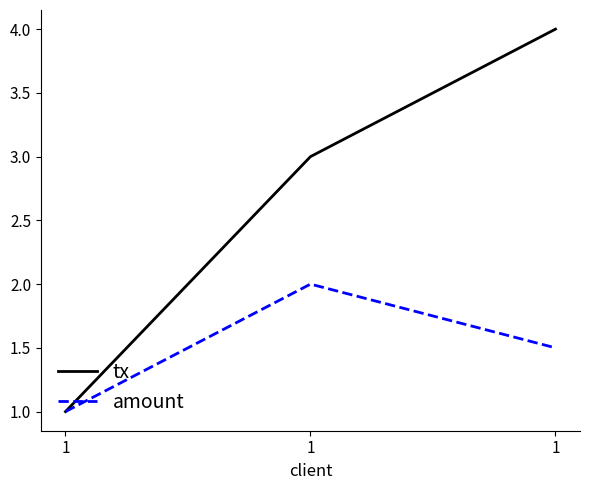

Count the number of categories in the chart.

3